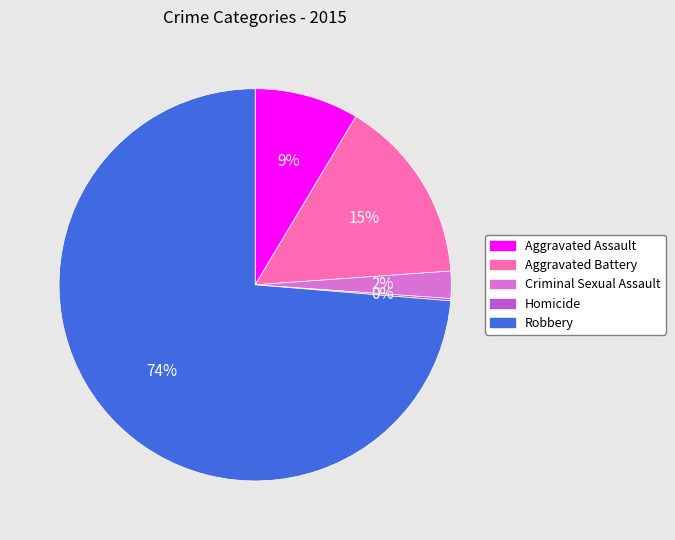

The Robbery slice represents 74% of the pie. True or false?

True